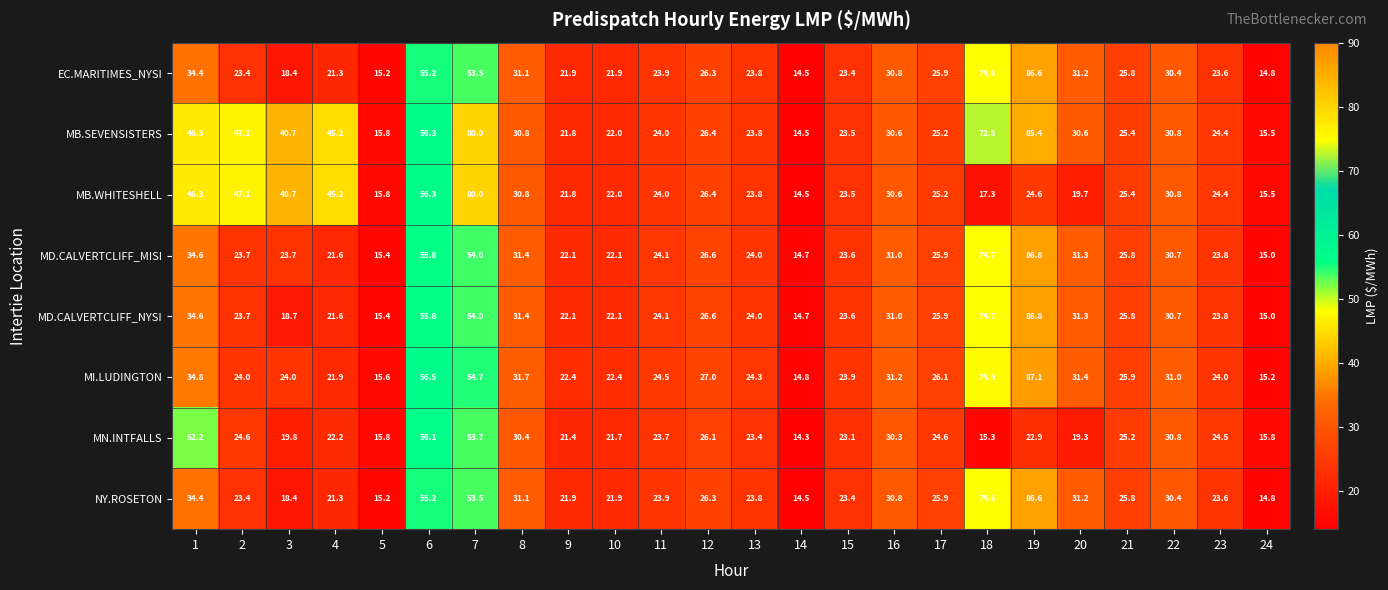

What is the sum of all EC.MARITIMES_NYSI values?

751.9